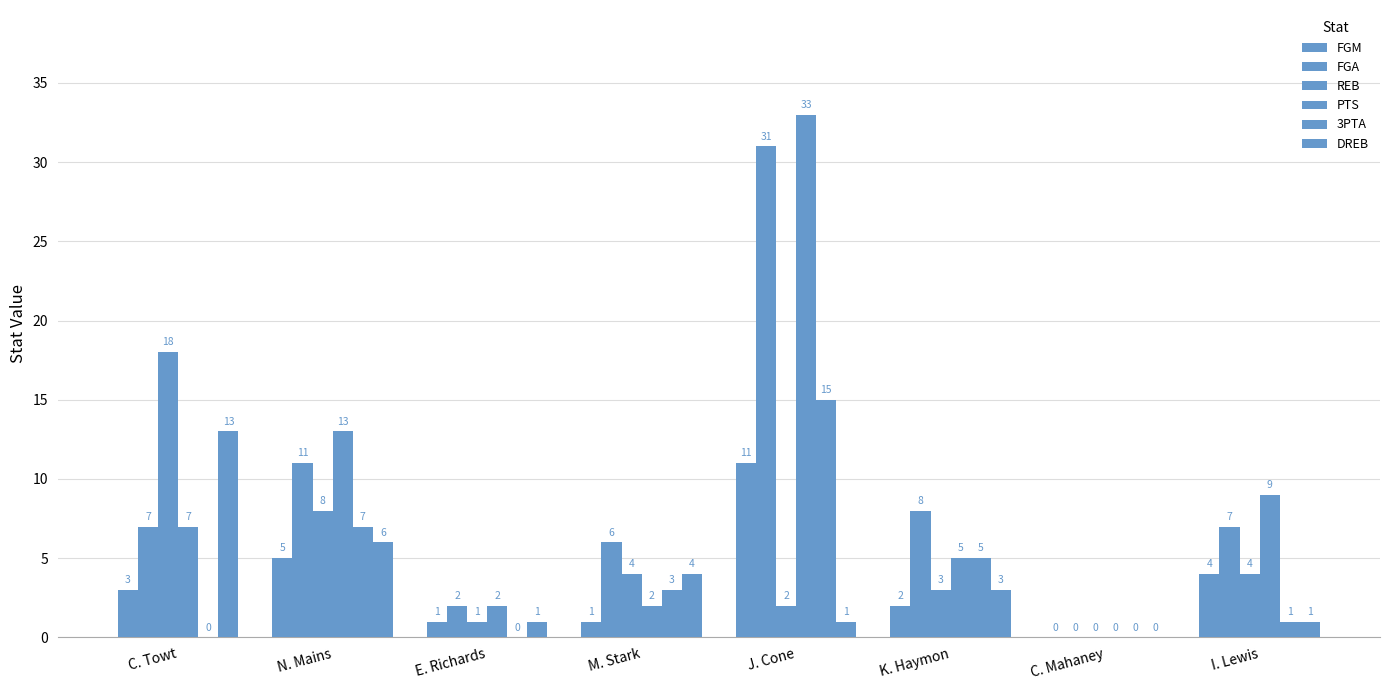

Count the number of categories in the chart.

8